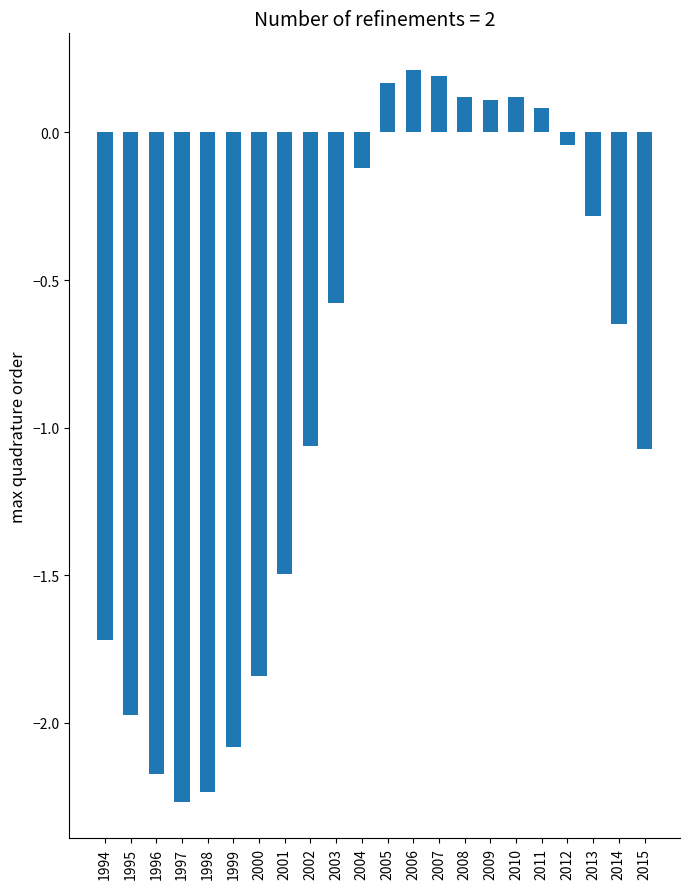

What is the value of the 16th bar from the left?

0.1